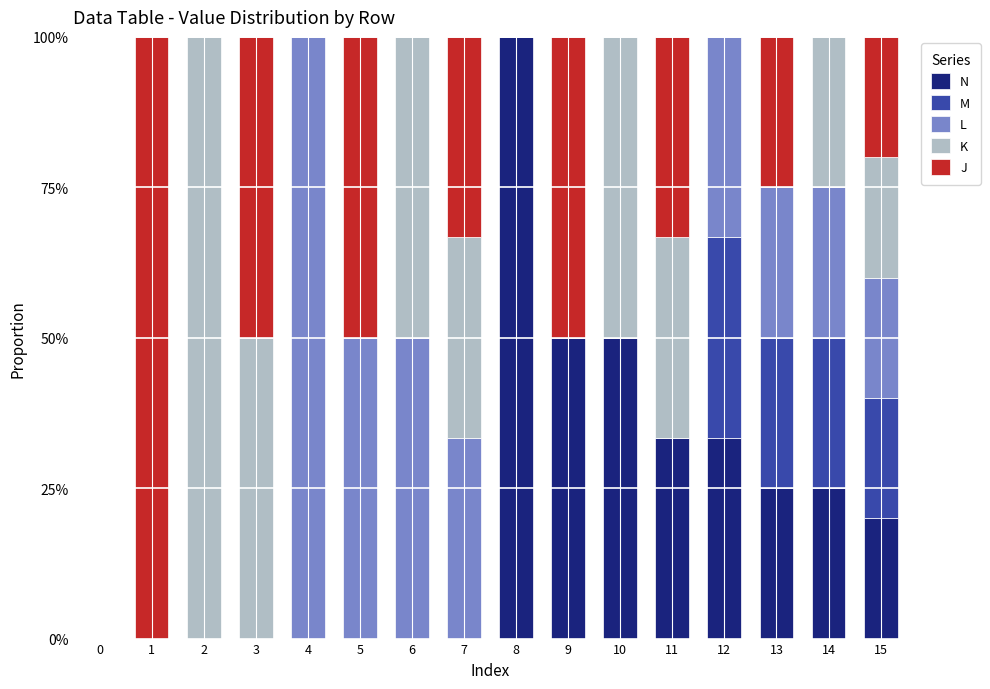

What is the total value across all series at 8?

100.0